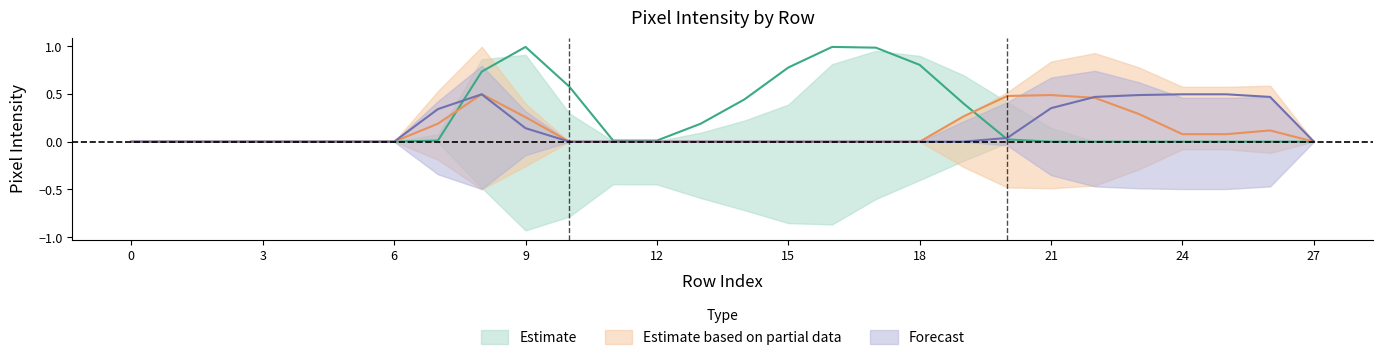

Reading left to right, list all the values displayed in this chart.

col_14: 0=0.0	1=0.0	2=0.0	3=0.0	4=0.0	5=0.0	6=0.0	7=0.3	8=0.5	9=0.1	10=0.0	11=0.0	12=0.0	13=0.0	14=0.0	15=0.0	16=0.0	17=0.0	18=0.0	19=0.0	20=0.0	21=0.4	22=0.5	23=0.5	24=0.5	25=0.5	26=0.5	27=0.0
col_15: 0=0.0	1=0.0	2=0.0	3=0.0	4=0.0	5=0.0	6=0.0	7=0.2	8=0.5	9=0.3	10=0.0	11=0.0	12=0.0	13=0.0	14=0.0	15=0.0	16=0.0	17=0.0	18=0.0	19=0.3	20=0.5	21=0.5	22=0.5	23=0.3	24=0.1	25=0.1	26=0.1	27=0.0
col_17: 0=0.0	1=0.0	2=0.0	3=0.0	4=0.0	5=0.0	6=0.0	7=0.0	8=0.7	9=1.0	10=0.6	11=0.0	12=0.0	13=0.2	14=0.4	15=0.8	16=1.0	17=1.0	18=0.8	19=0.4	20=0.0	21=0.0	22=0.0	23=0.0	24=0.0	25=0.0	26=0.0	27=0.0